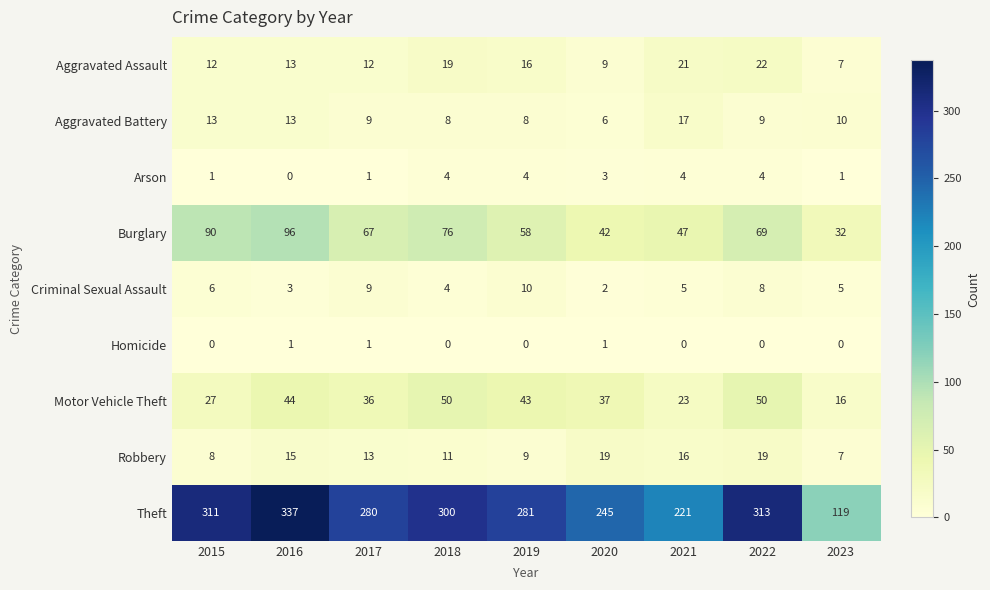

How many data points does each series have?

9